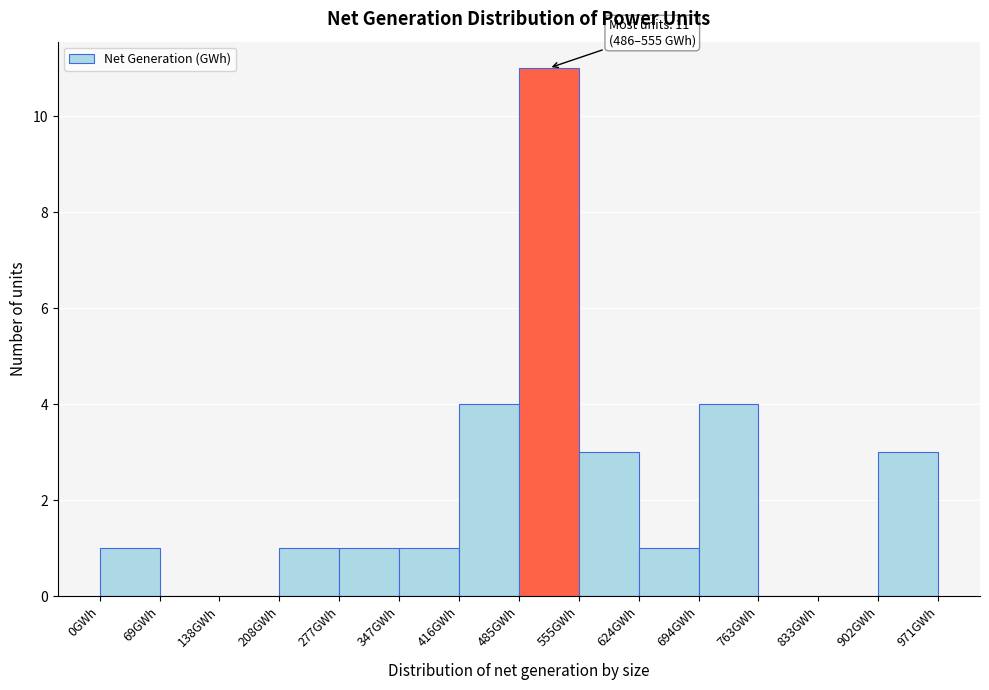

Over which range of the x-axis is the bar tallest?

490 to 560